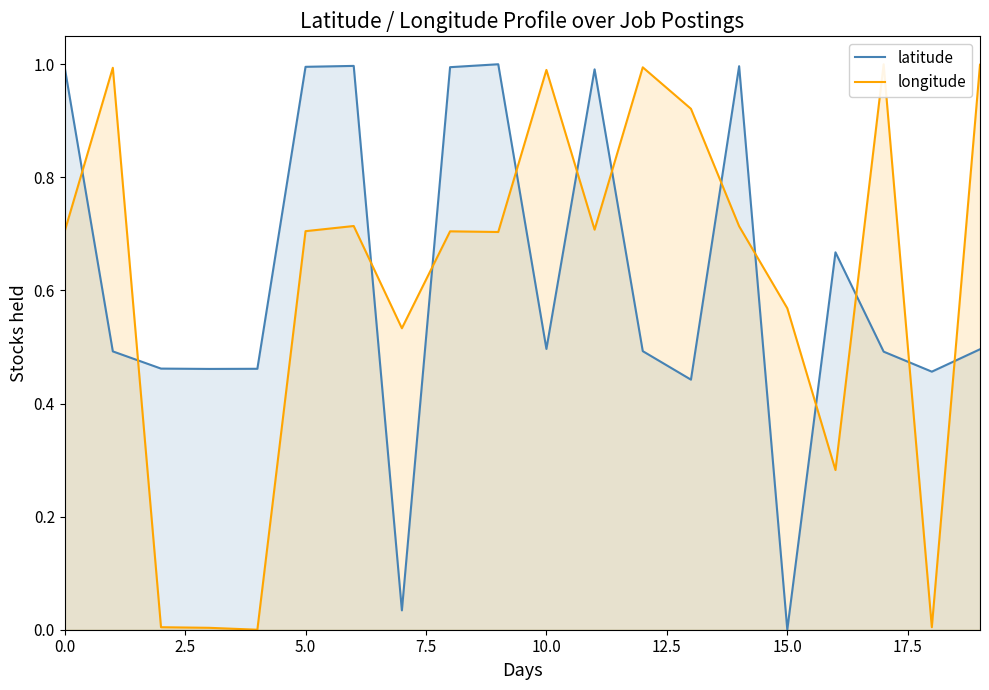

At which label does latitude reach its minimum?

15.0